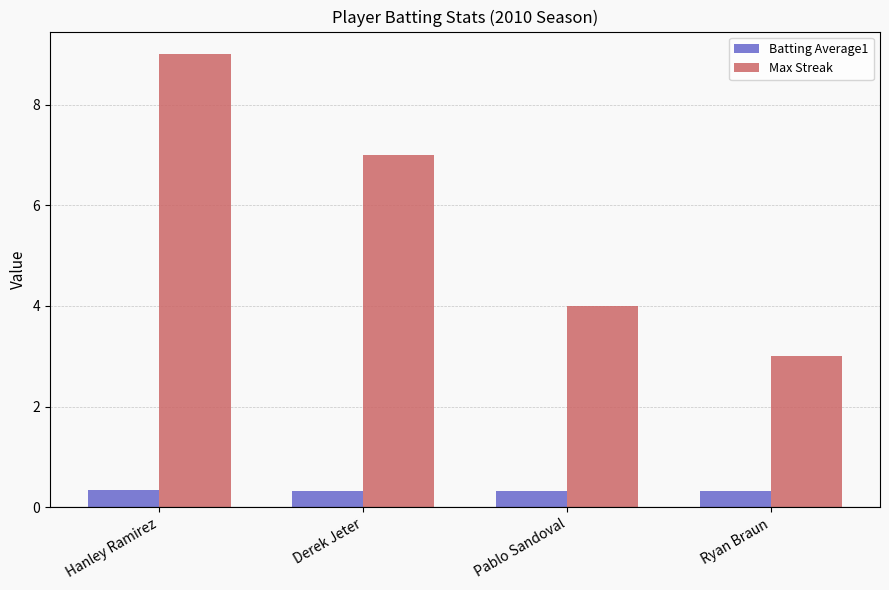

What is the label of the 3rd bar from the right?

Derek Jeter